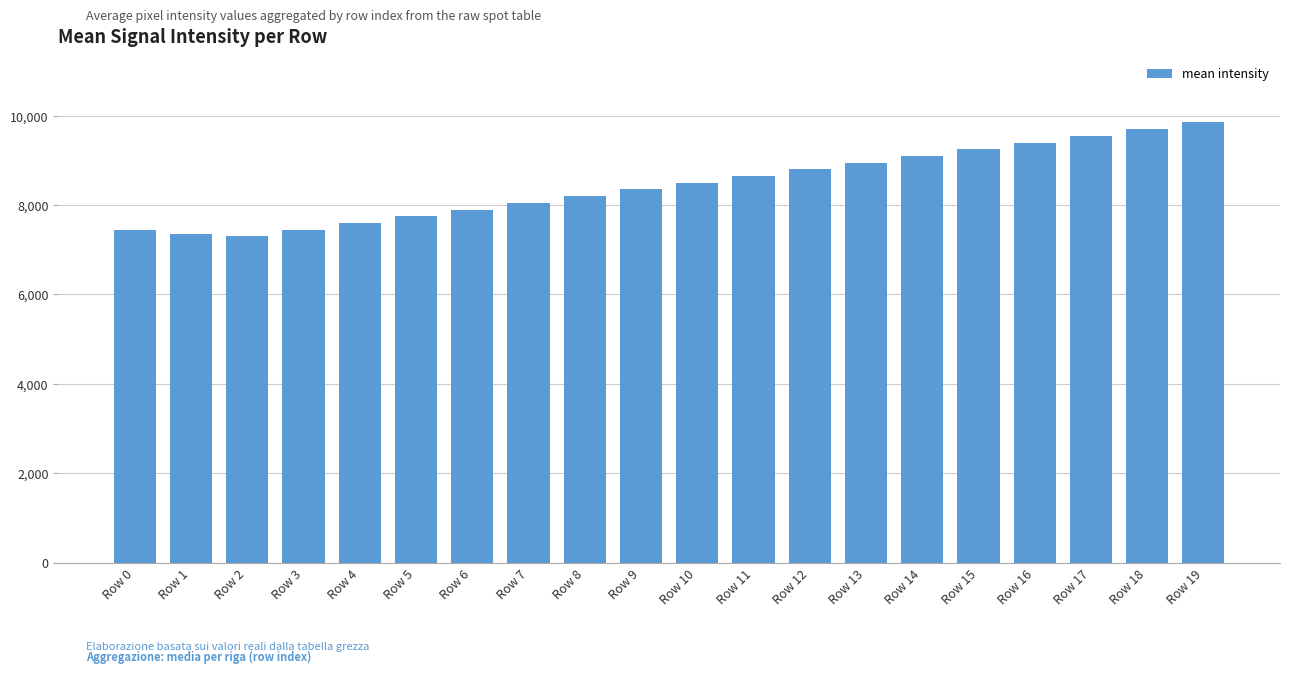

What is the minimum value shown in the chart?

7300.0